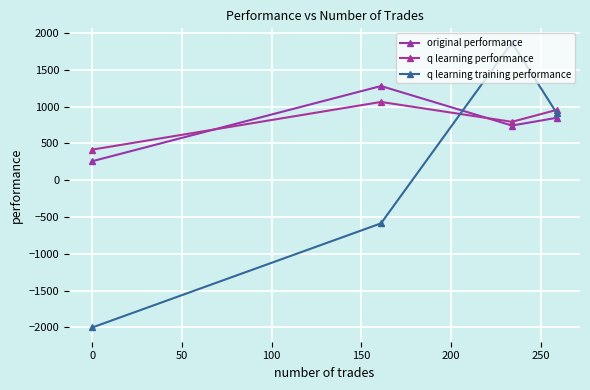

True or false: q learning performance has more than 1 interior local peaks.

False